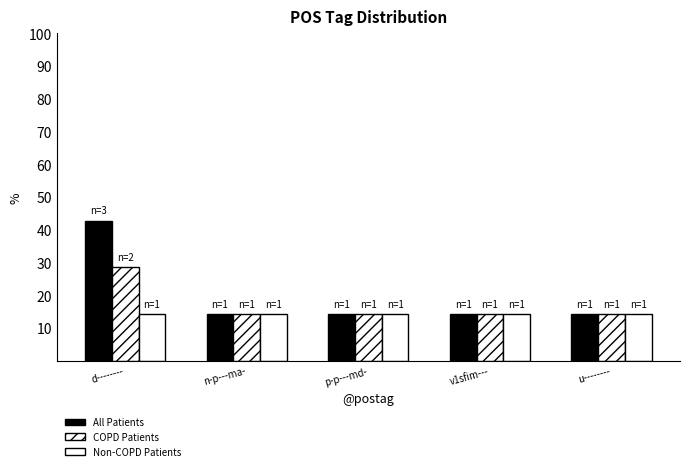

Read the Non-COPD Patients value at d--------.

14.3